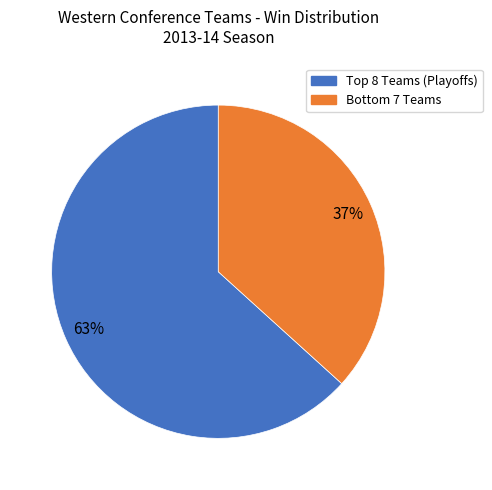

Count the number of slices in the pie.

2